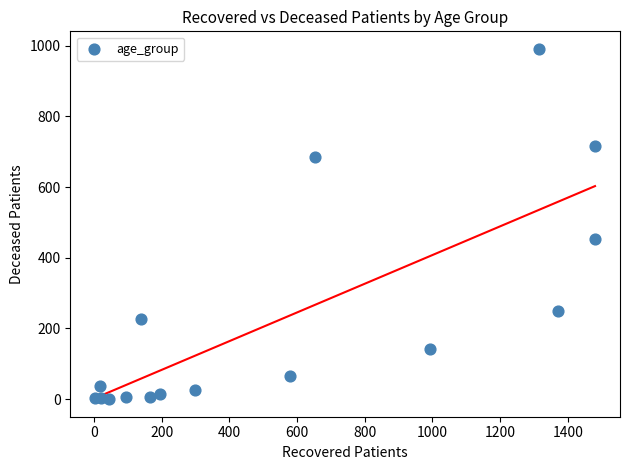

What Y value in the scatter plot is closest to 495?

452